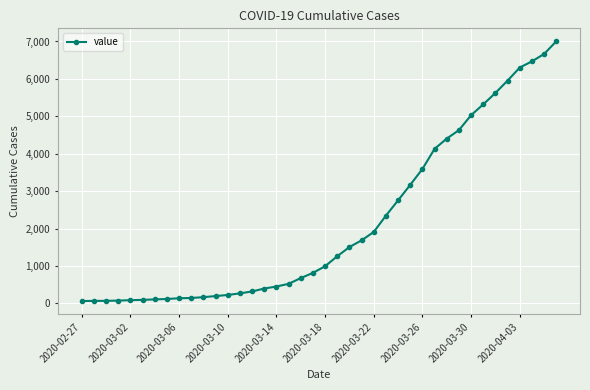

What is the maximum value shown in the chart?

7004